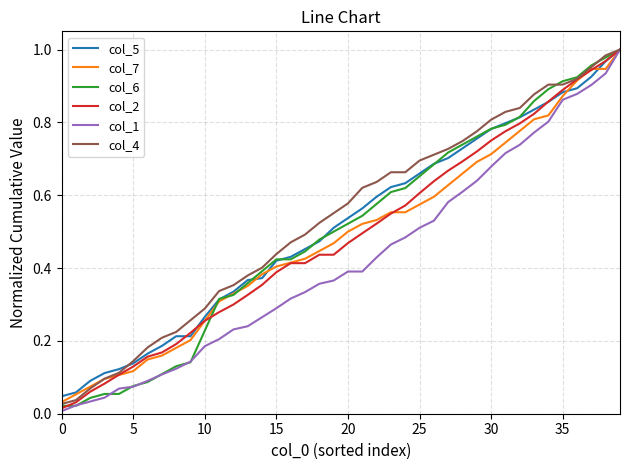

The value of col_6 at 10 is 0.4. True or false?

False